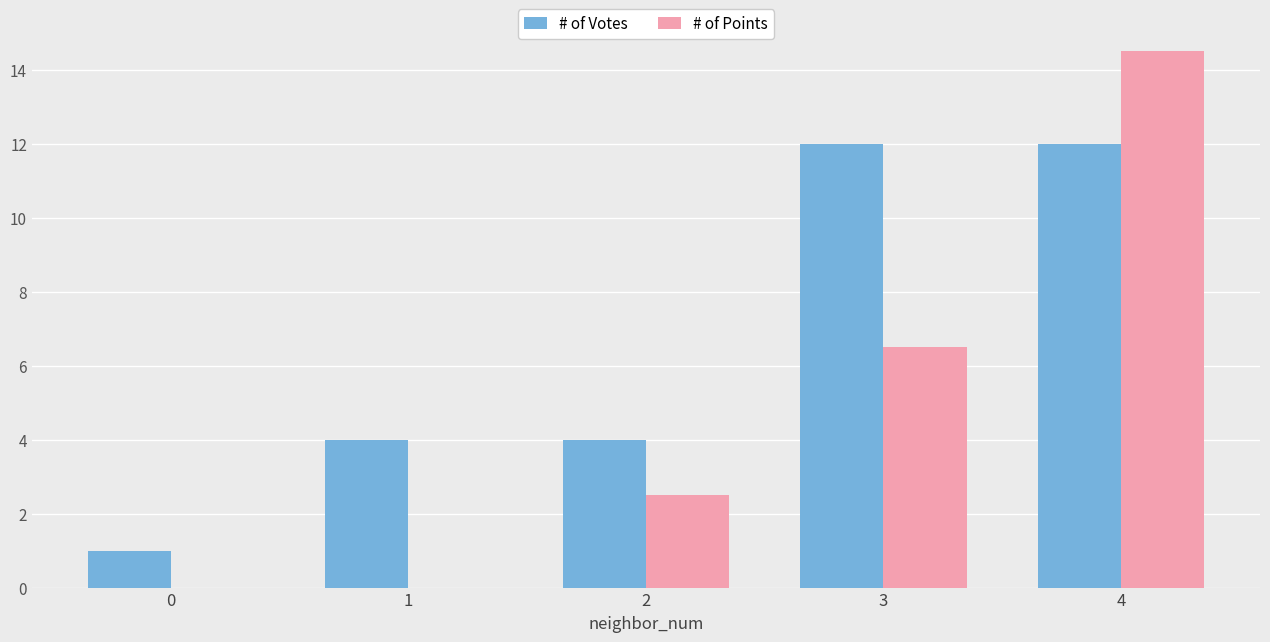

Is the value of # of Points at 2 greater than the value of # of Votes at 4?

No